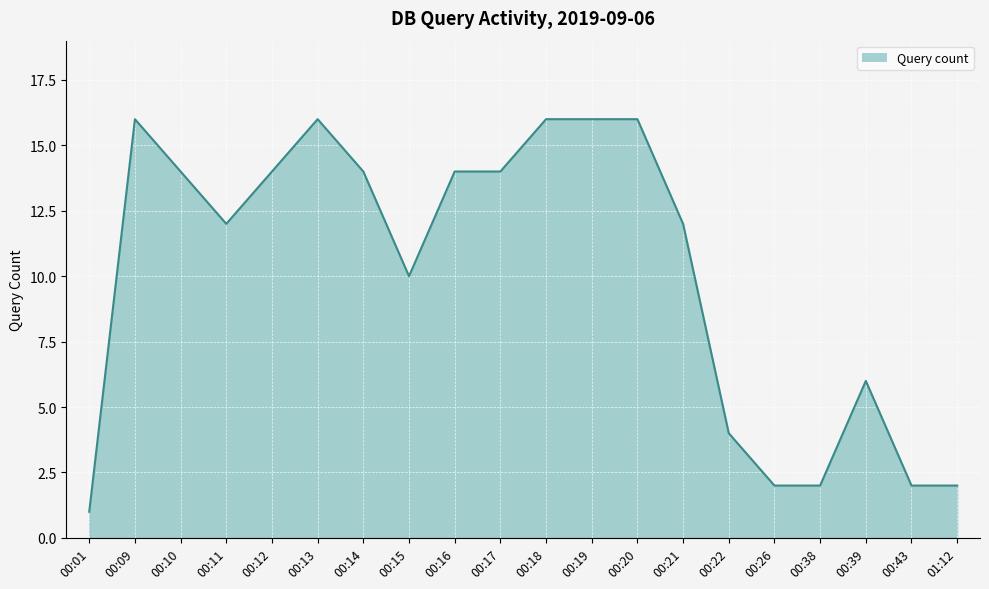

What is the approximate value at 00:38?

2